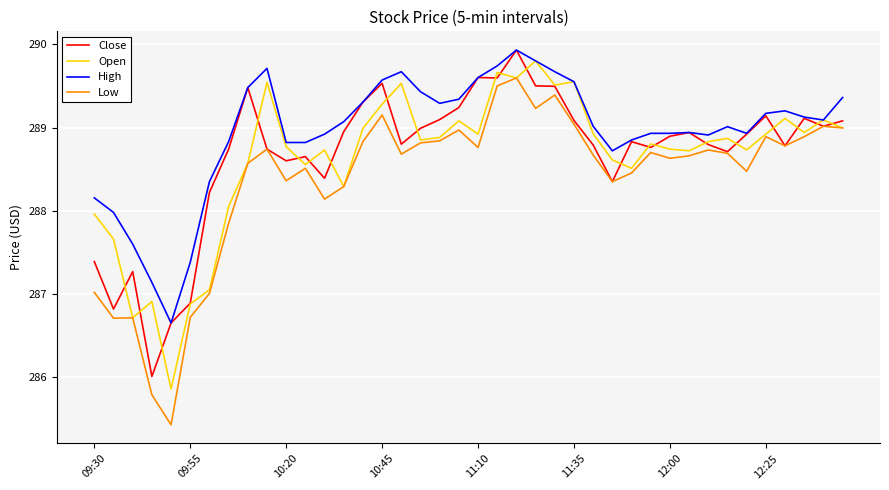

Which series has the largest total across all categories?

High